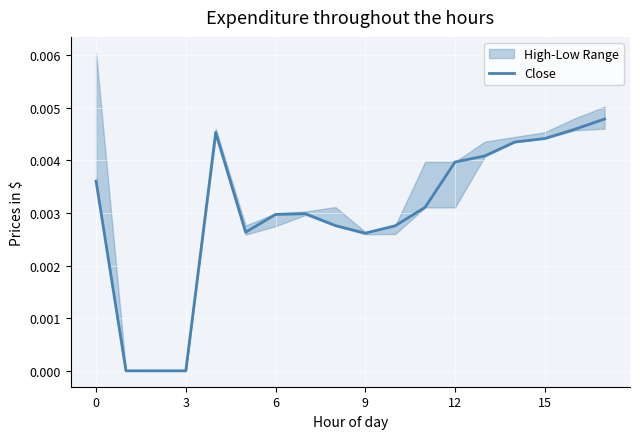

True or false: the data shows 0.0 at 16.

True